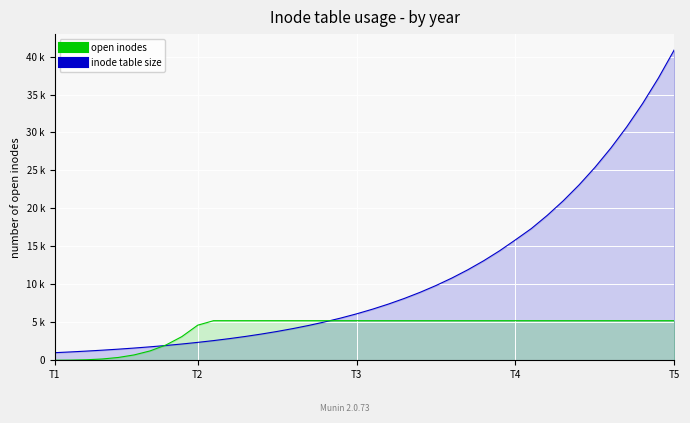

List the series in order of their overall mean, highest first.

inode table size, open inodes